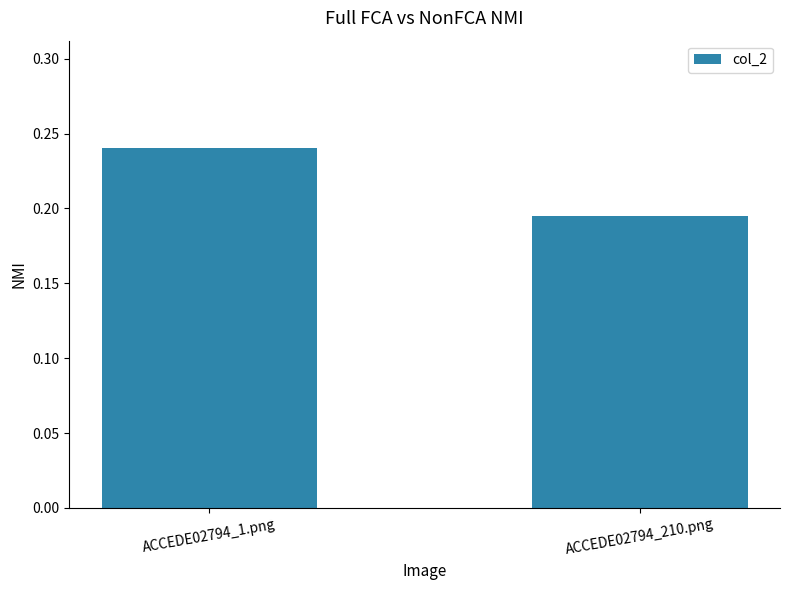

Is it true that the value at ACCEDE02794_210.png is 0.3?

False